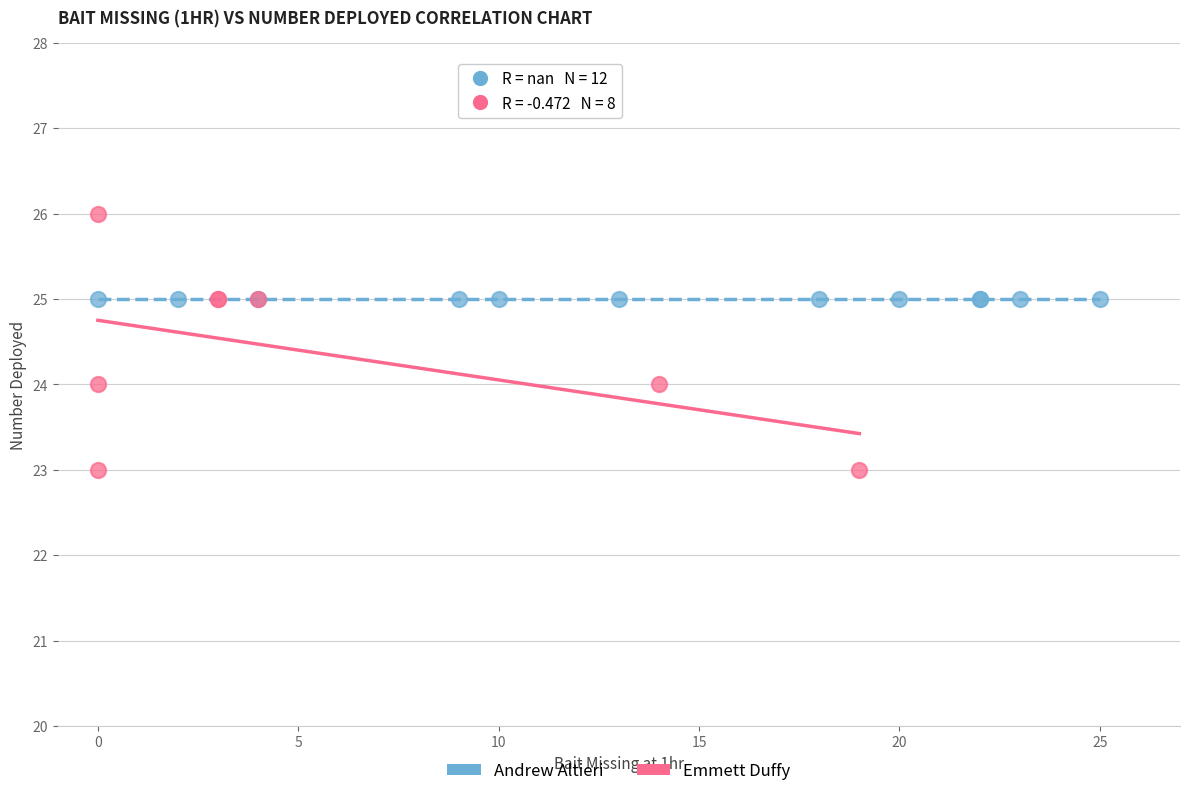

Which series contains the lowest Y value?

Emmett Duffy